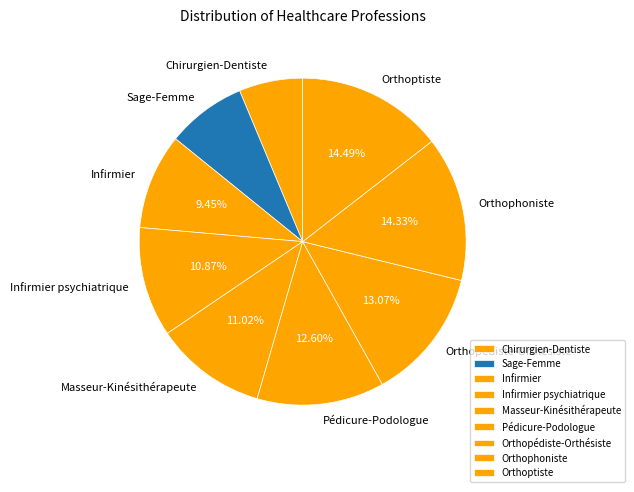

Does any single category account for the majority?

No